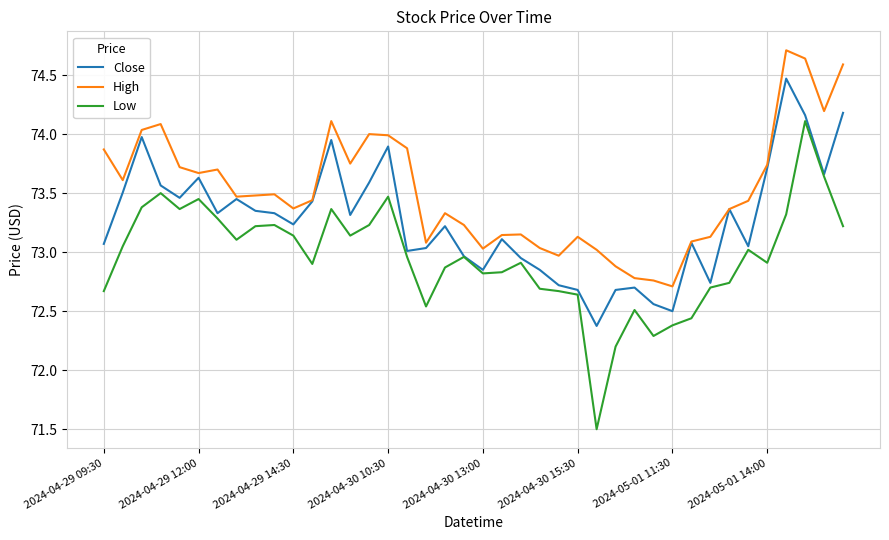

Which series has the largest total across all categories?

High